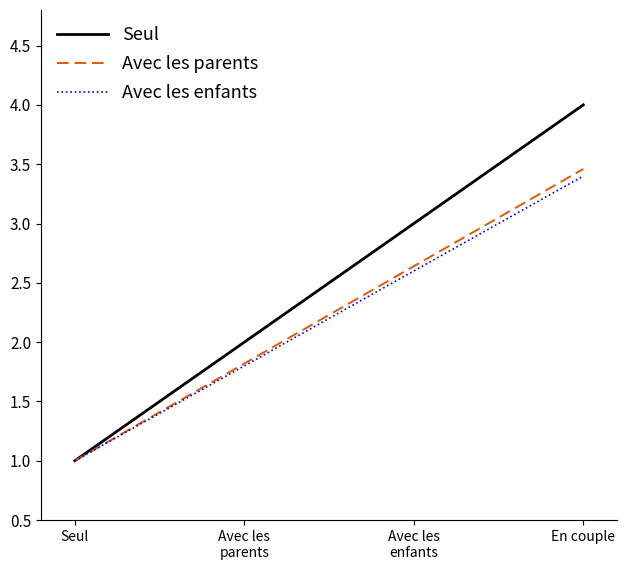

Which category has the lowest value across all series?

Seul